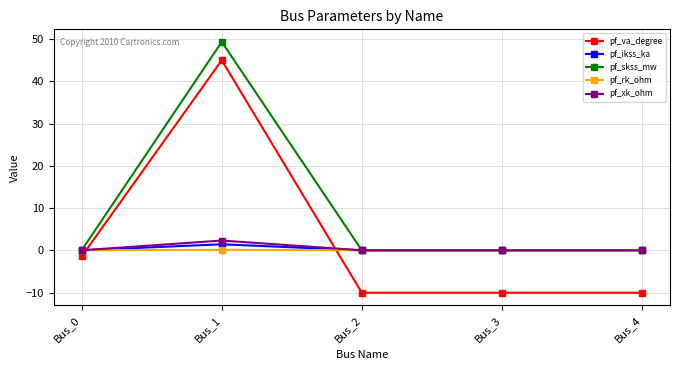

In pf_xk_ohm, how many points are higher than both neighbors (excluding endpoints)?

1